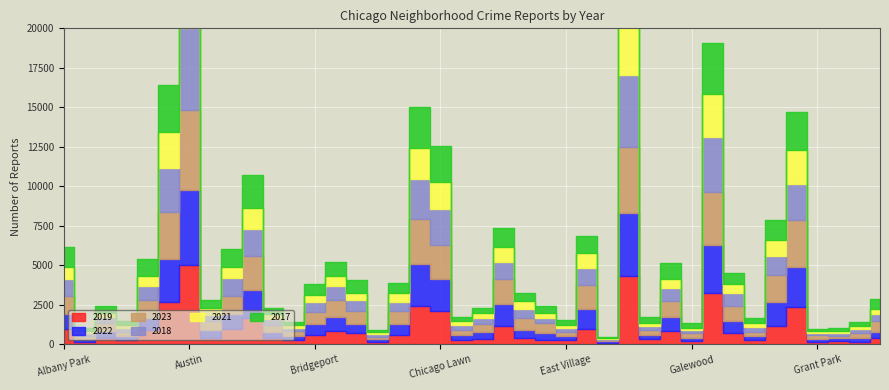

Reading left to right, transcribe all the data shown in this chart.

2019: Albany Park=968	Andersonville=166	Archer Heights=368	Armour Square=249	Ashburn=872	Auburn Gresham=2700	Austin=5008	Avalon Park=405	Avondale=957	Belmont Cragin=1687	Beverly=385	Boystown=287	Bridgeport=568	Brighton Park=828	Bucktown=694	Burnside=142	Calumet Heights=561	Chatham=2441	Chicago Lawn=2079	Chinatown=253	Clearing=322	Douglas=1140	Dunning=406	East Side=298	East Village=248	Edgewater=972	Edison Park=77	Englewood=4310	Fuller Park=308	Gage Park=824	Galewood=189	Garfield Park=3227	Garfield Ridge=728	Gold Coast=261	Grand Boulevard=1153	Grand Crossing=2328	Grant Park=138	Greektown=220	Hegewisch=171	Hermosa=365
2022: Albany Park=926	Andersonville=157	Archer Heights=440	Armour Square=251	Ashburn=797	Auburn Gresham=2698	Austin=4763	Avalon Park=522	Avondale=953	Belmont Cragin=1719	Beverly=414	Boystown=258	Bridgeport=722	Brighton Park=888	Bucktown=599	Burnside=175	Calumet Heights=698	Chatham=2650	Chicago Lawn=2055	Chinatown=338	Clearing=422	Douglas=1379	Dunning=504	East Side=433	East Village=250	Edgewater=1269	Edison Park=99	Englewood=3980	Fuller Park=263	Gage Park=871	Galewood=210	Garfield Park=3035	Garfield Ridge=766	Gold Coast=236	Grand Boulevard=1504	Grand Crossing=2566	Grant Park=192	Greektown=154	Hegewisch=240	Hermosa=442
2023: Albany Park=1138	Andersonville=201	Archer Heights=515	Armour Square=291	Ashburn=1106	Auburn Gresham=2987	Austin=5065	Avalon Park=542	Avondale=1152	Belmont Cragin=2165	Beverly=442	Boystown=288	Bridgeport=739	Brighton Park=1072	Bucktown=829	Burnside=146	Calumet Heights=860	Chatham=2862	Chicago Lawn=2174	Chinatown=335	Clearing=537	Douglas=1588	Dunning=730	East Side=592	East Village=305	Edgewater=1513	Edison Park=71	Englewood=4175	Fuller Park=313	Gage Park=1028	Galewood=285	Garfield Park=3397	Garfield Ridge=949	Gold Coast=268	Grand Boulevard=1734	Grand Crossing=2971	Grant Park=261	Greektown=129	Hegewisch=297	Hermosa=645
2018: Albany Park=1117	Andersonville=184	Archer Heights=374	Armour Square=248	Ashburn=924	Auburn Gresham=2787	Austin=5163	Avalon Park=401	Avondale=1142	Belmont Cragin=1738	Beverly=386	Boystown=224	Bridgeport=616	Brighton Park=870	Bucktown=704	Burnside=160	Calumet Heights=554	Chatham=2513	Chicago Lawn=2280	Chinatown=273	Clearing=409	Douglas=1131	Dunning=571	East Side=354	East Village=230	Edgewater=1063	Edison Park=75	Englewood=4608	Fuller Park=289	Gage Park=817	Galewood=202	Garfield Park=3486	Garfield Ridge=789	Gold Coast=342	Grand Boulevard=1205	Grand Crossing=2249	Grant Park=141	Greektown=185	Hegewisch=240	Hermosa=443
2021: Albany Park=767	Andersonville=123	Archer Heights=303	Armour Square=193	Ashburn=630	Auburn Gresham=2237	Austin=3971	Avalon Park=395	Avondale=692	Belmont Cragin=1313	Beverly=264	Boystown=173	Bridgeport=474	Brighton Park=663	Bucktown=435	Burnside=130	Calumet Heights=559	Chatham=1974	Chicago Lawn=1675	Chinatown=293	Clearing=274	Douglas=943	Dunning=530	East Side=326	East Village=180	Edgewater=969	Edison Park=62	Englewood=3518	Fuller Park=200	Gage Park=613	Galewood=170	Garfield Park=2685	Garfield Ridge=565	Gold Coast=233	Grand Boulevard=1015	Grand Crossing=2160	Grant Park=104	Greektown=140	Hegewisch=217	Hermosa=350
2017: Albany Park=1252	Andersonville=171	Archer Heights=391	Armour Square=250	Ashburn=1053	Auburn Gresham=2973	Austin=5096	Avalon Park=508	Avondale=1107	Belmont Cragin=2066	Beverly=403	Boystown=188	Bridgeport=697	Brighton Park=879	Bucktown=795	Burnside=145	Calumet Heights=620	Chatham=2566	Chicago Lawn=2288	Chinatown=253	Clearing=360	Douglas=1201	Dunning=531	East Side=397	East Village=296	Edgewater=1082	Edison Park=87	Englewood=4471	Fuller Park=365	Gage Park=1019	Galewood=265	Garfield Park=3257	Garfield Ridge=743	Gold Coast=311	Grand Boulevard=1281	Grand Crossing=2456	Grant Park=154	Greektown=176	Hegewisch=246	Hermosa=589